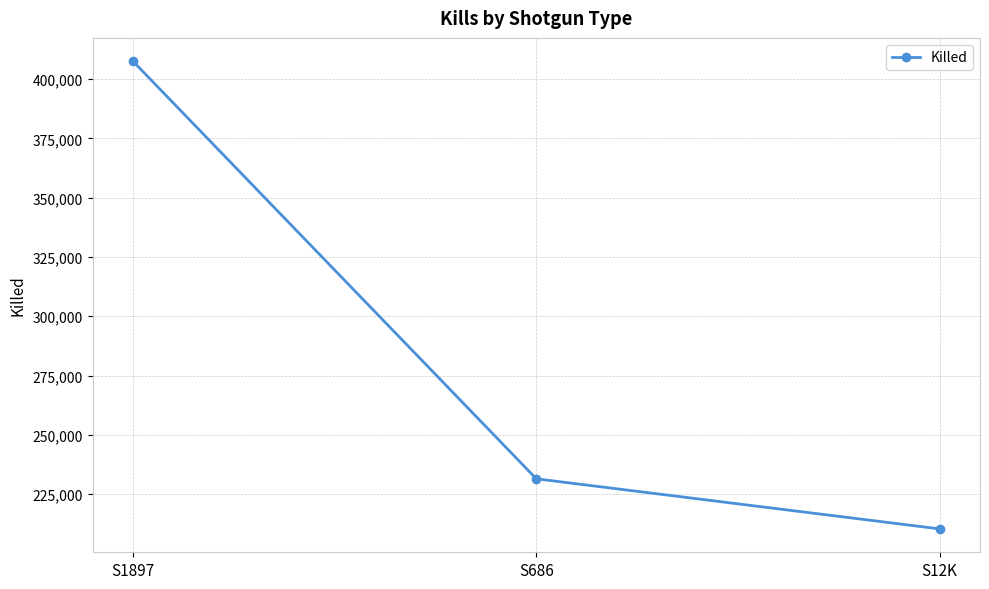

What is the label of the 3rd point from the left?

S12K